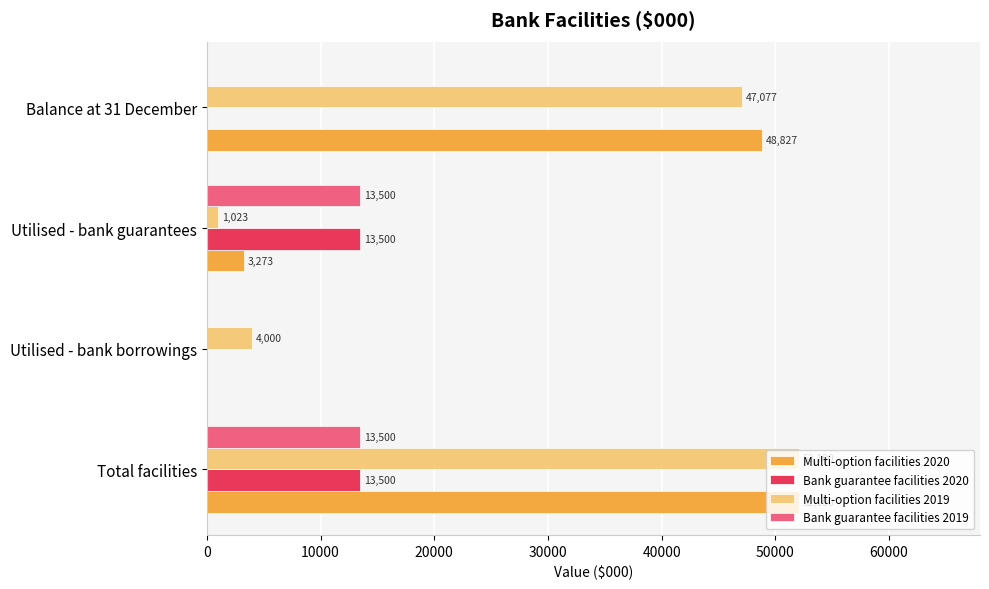

What is the greatest value displayed?

52100